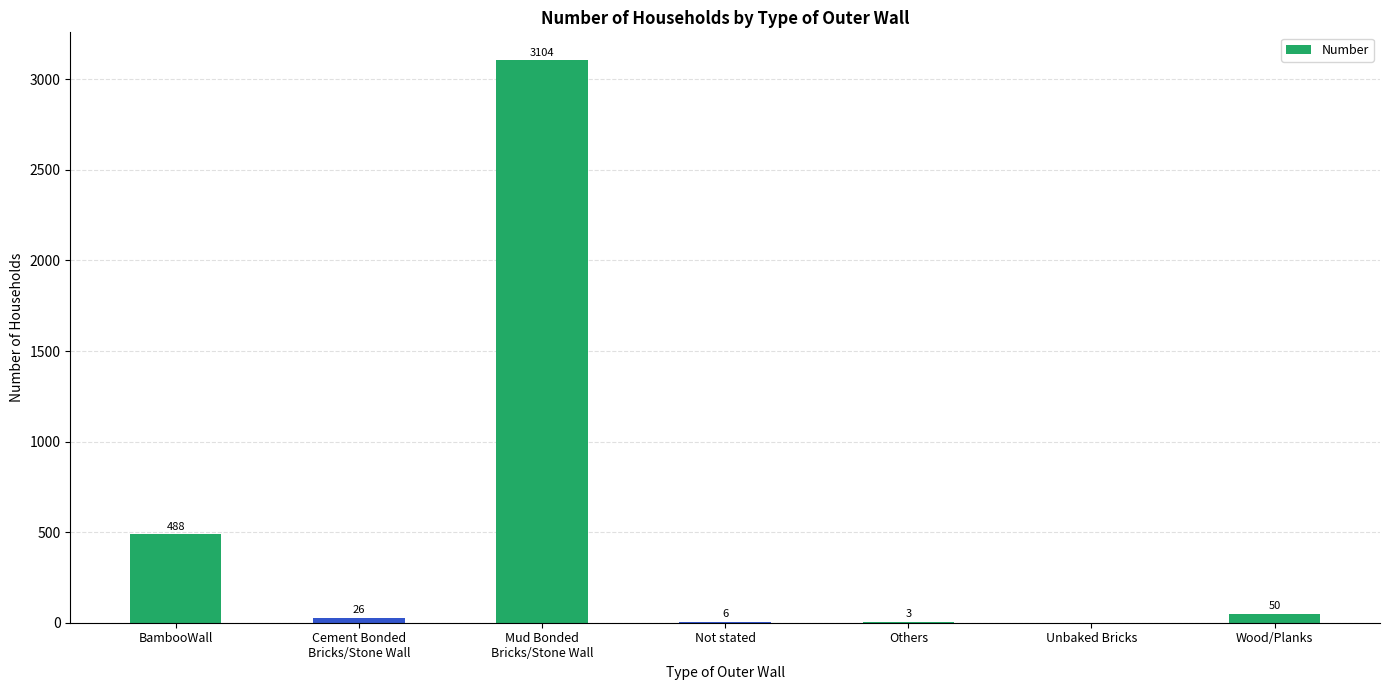

What is the change in value from Others to Wood/Planks?

+47